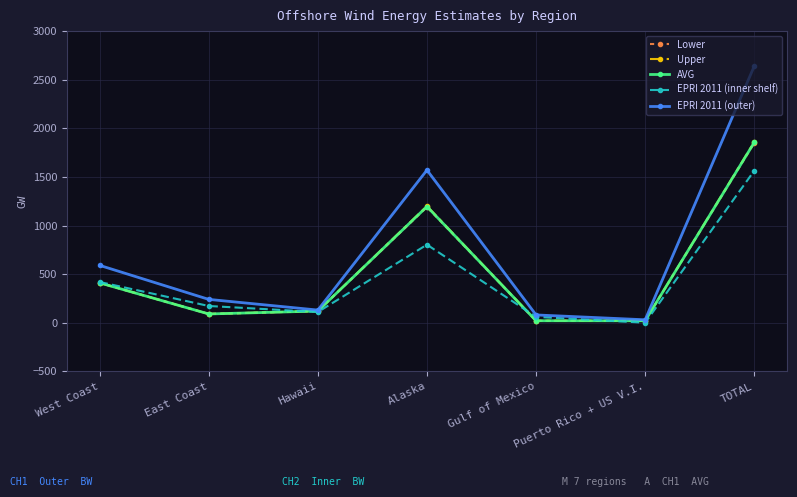

Is it true that AVG equals 2720 at TOTAL?

False